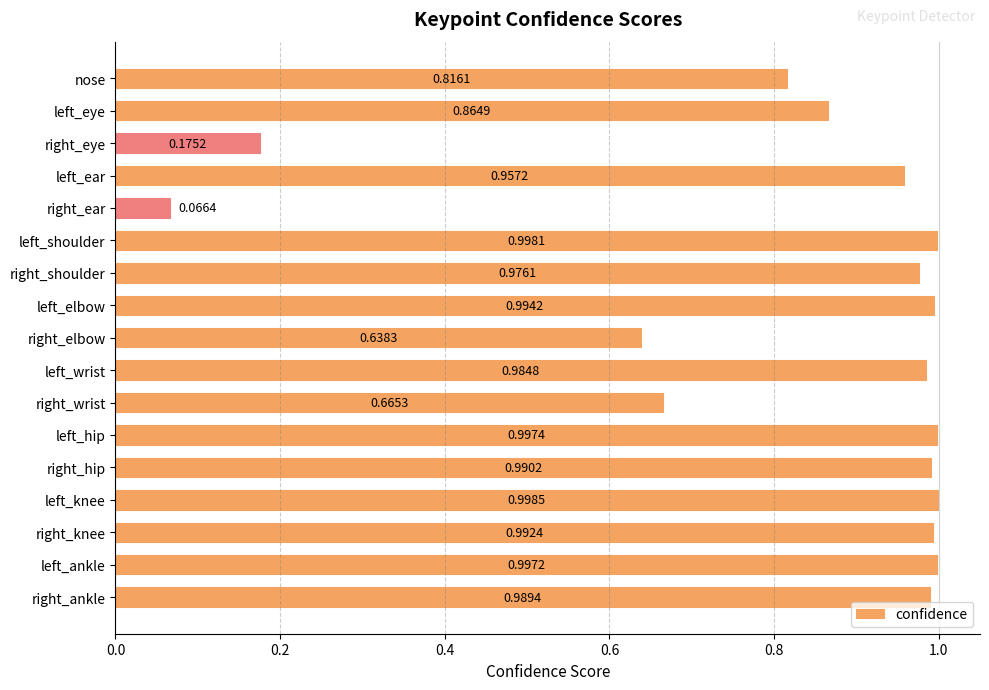

What is the sum of all values?

14.1